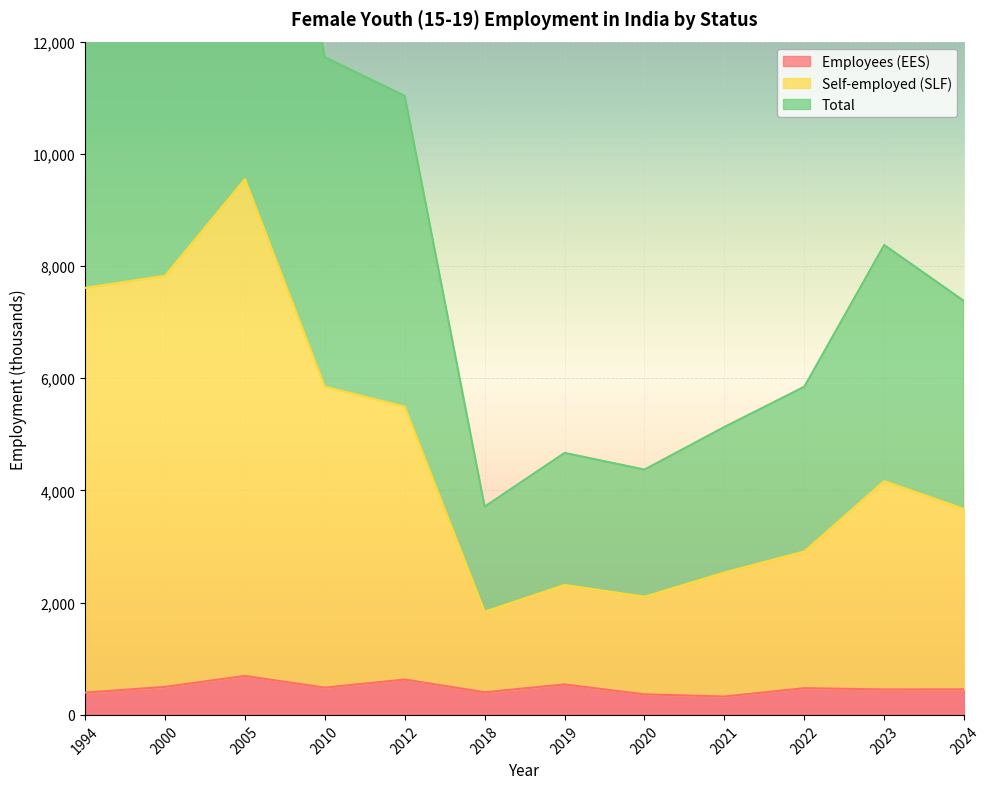

What is the value of the Employees (EES) point at the 11th from the left?

453.9